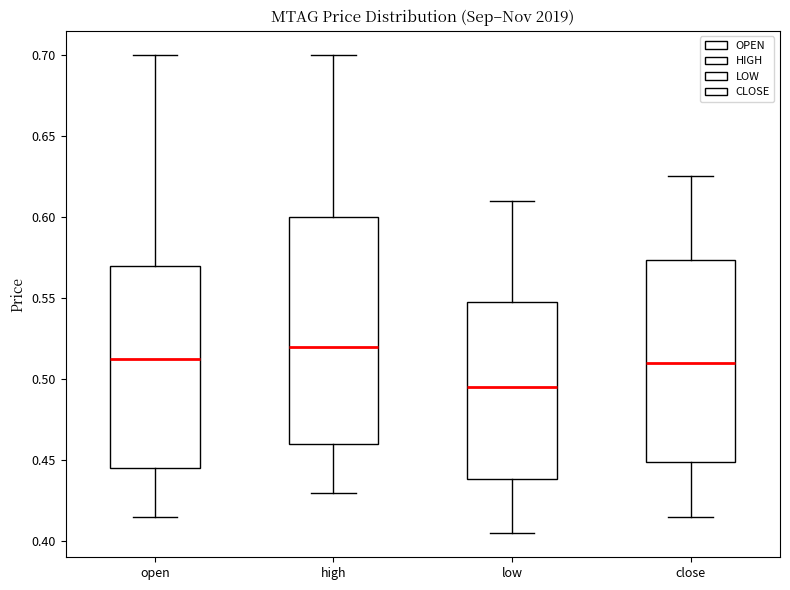

Where is the lower edge of the box for low on the y-axis? The values are not printed on the chart, so give them approximately, as read against the axis.

0.440